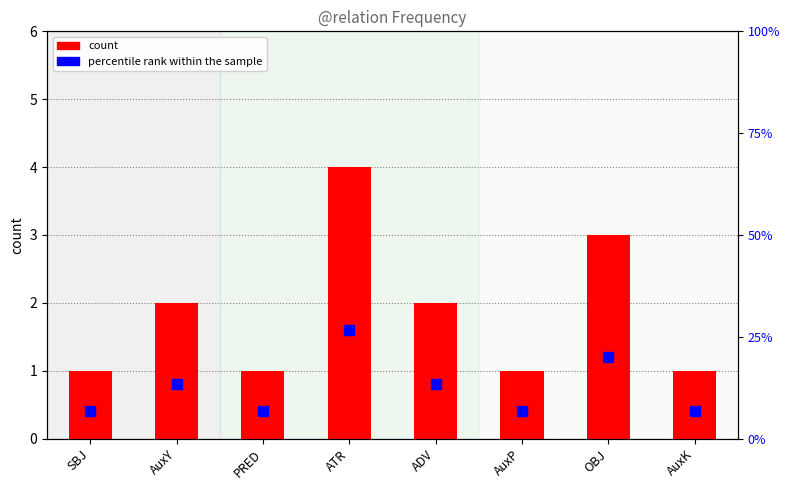

Count the number of categories in the chart.

8